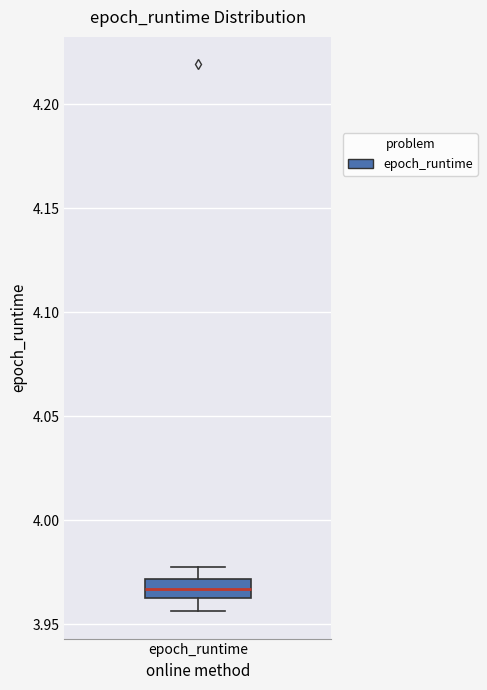

Read this box plot against the y-axis: the position of the median line, the range covered by the box, and the ends of both whiskers. The values are not printed on the chart, so give them approximately, as read against the axis.

median 3.965 (inside the box), box 3.965 to 3.970, whiskers 3.955 to 3.975